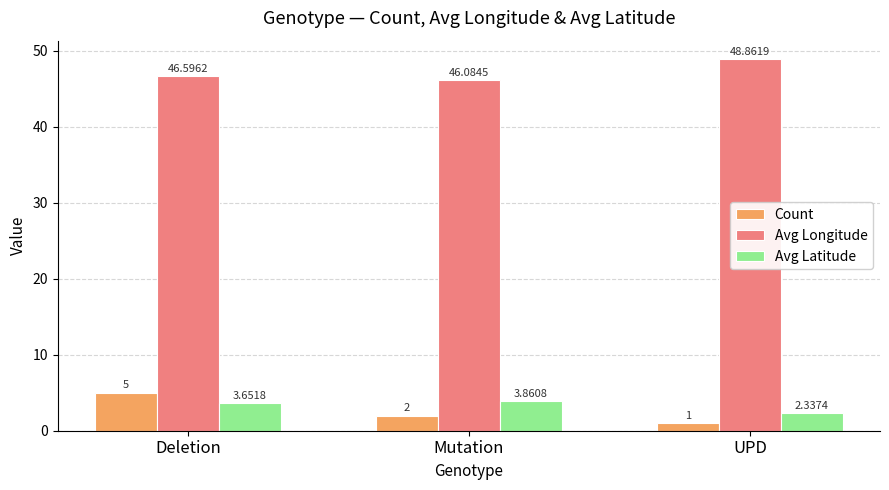

What is the value of the Count bar at the 1st from the left?

5.0